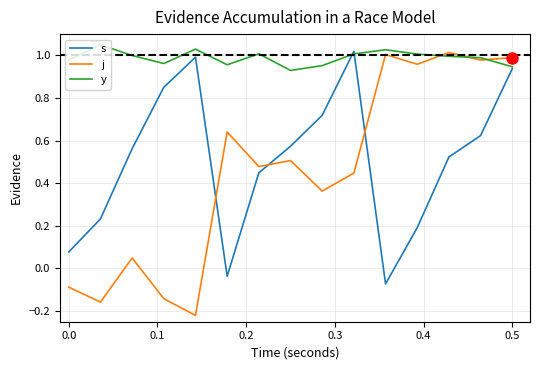

What are all the series names shown in the legend?

s, j, y